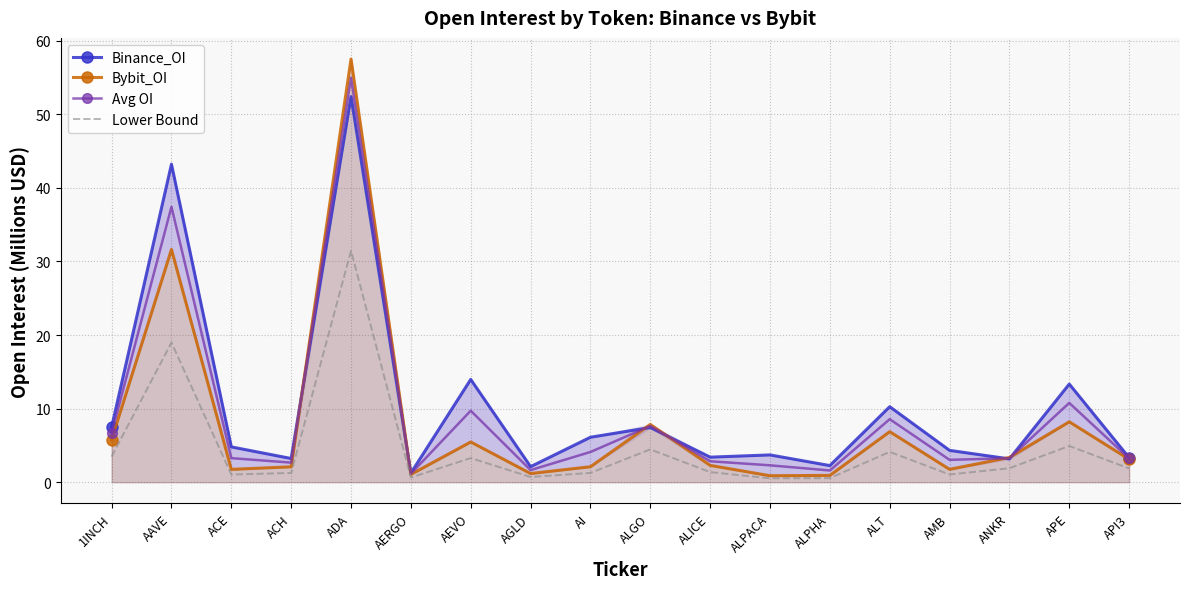

What is the sum of the Bybit_OI values at ALPACA and AI?

3.0